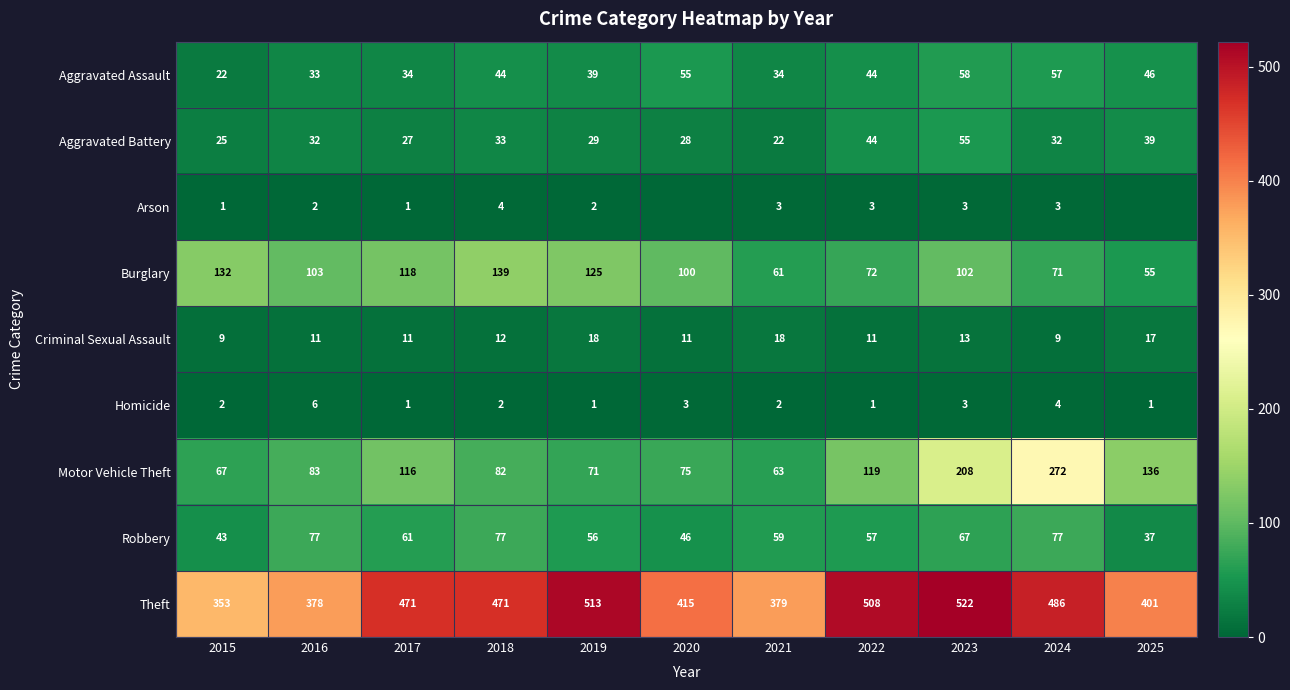

List the labels in order of Motor Vehicle Theft value, largest first.

2024, 2023, 2025, 2022, 2017, 2016, 2018, 2020, 2019, 2015, 2021